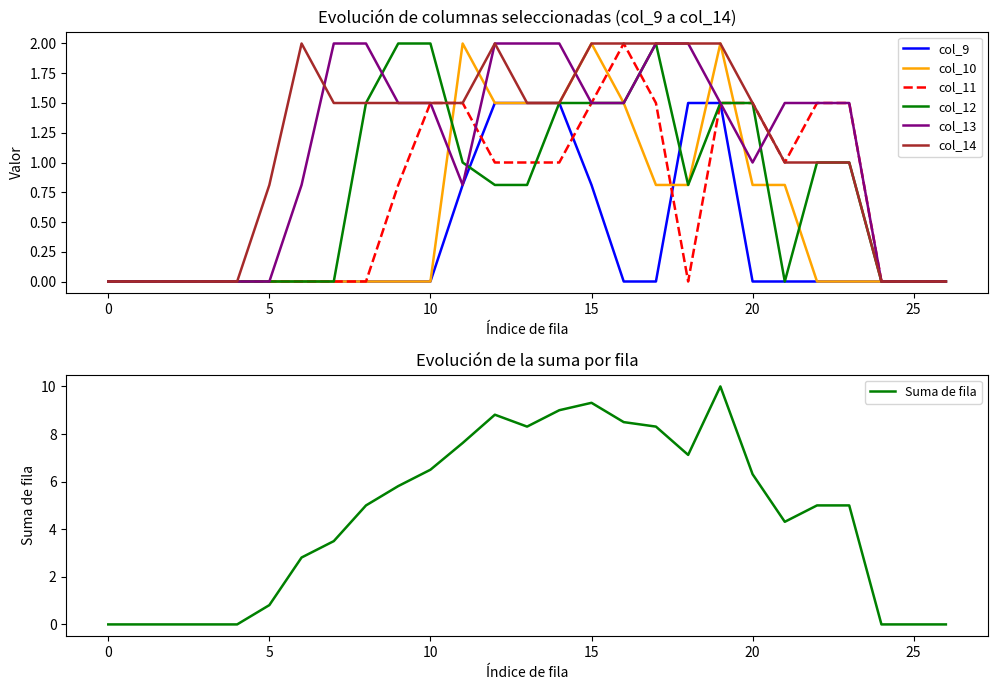

Which category has the highest value across all series?

11